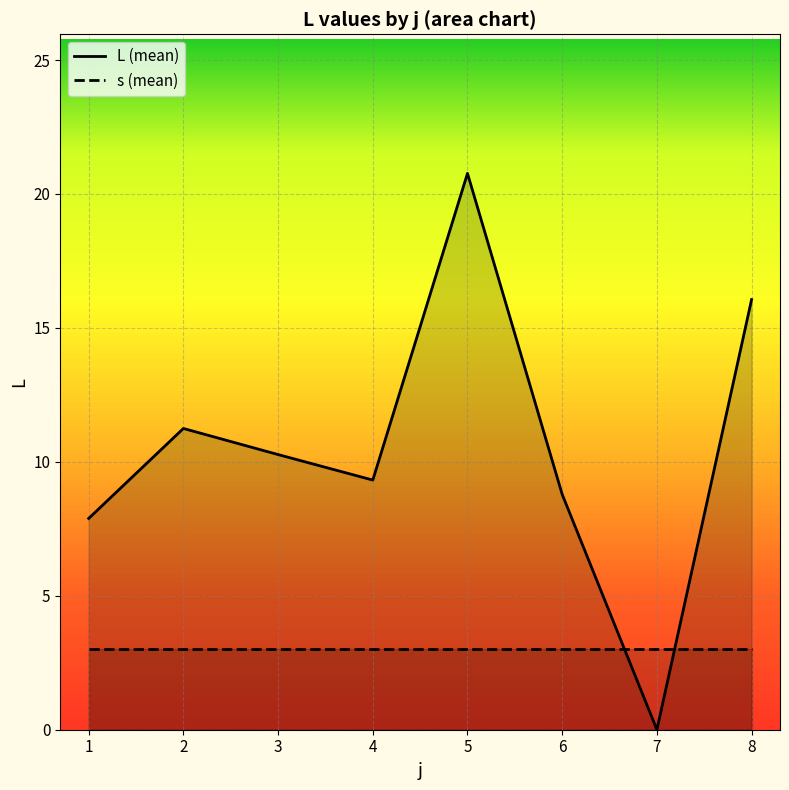

The value of s at 24 is 7.4. True or false?

False